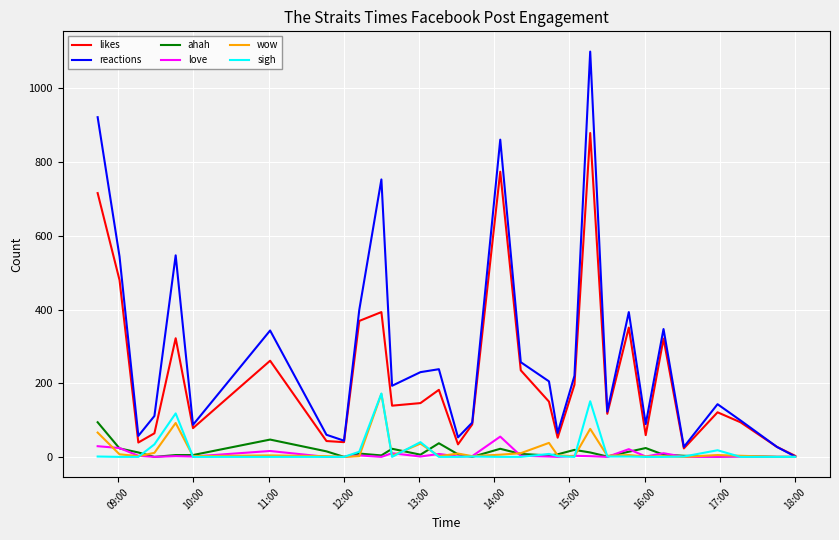

What is the highest value of the ahah series?

94